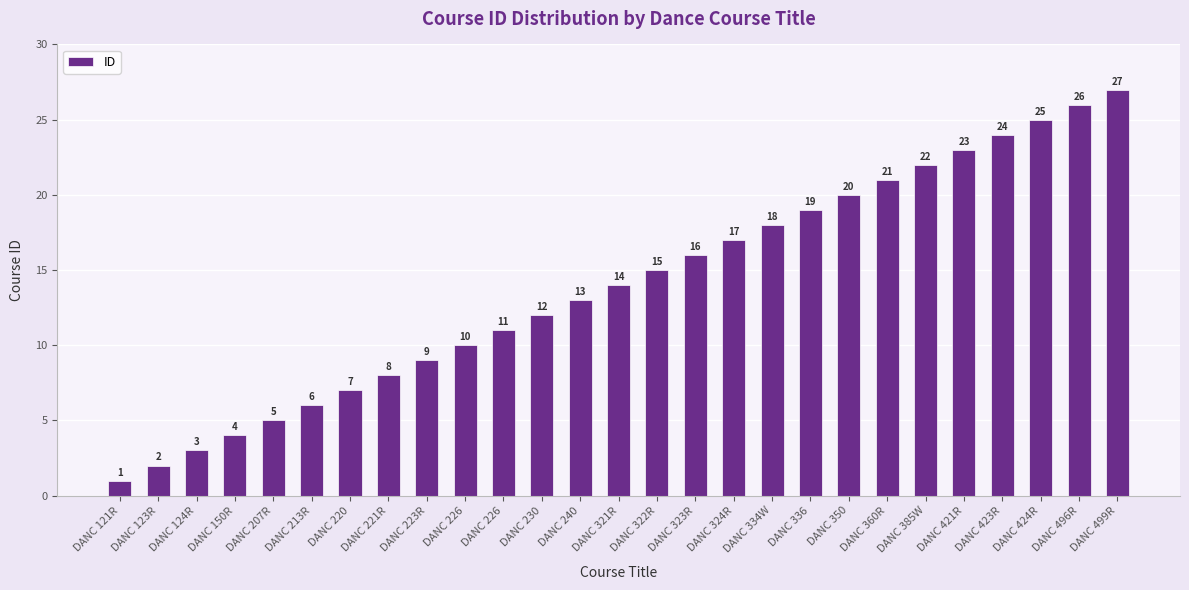

Rank the categories by value from lowest to highest.

DANC 121R, DANC 123R, DANC 124R, DANC 150R, DANC 207R, DANC 213R, DANC 220, DANC 221R, DANC 223R, DANC 226, DANC 226, DANC 230, DANC 240, DANC 321R, DANC 322R, DANC 323R, DANC 324R, DANC 334W, DANC 336, DANC 350, DANC 360R, DANC 385W, DANC 421R, DANC 423R, DANC 424R, DANC 496R, DANC 499R